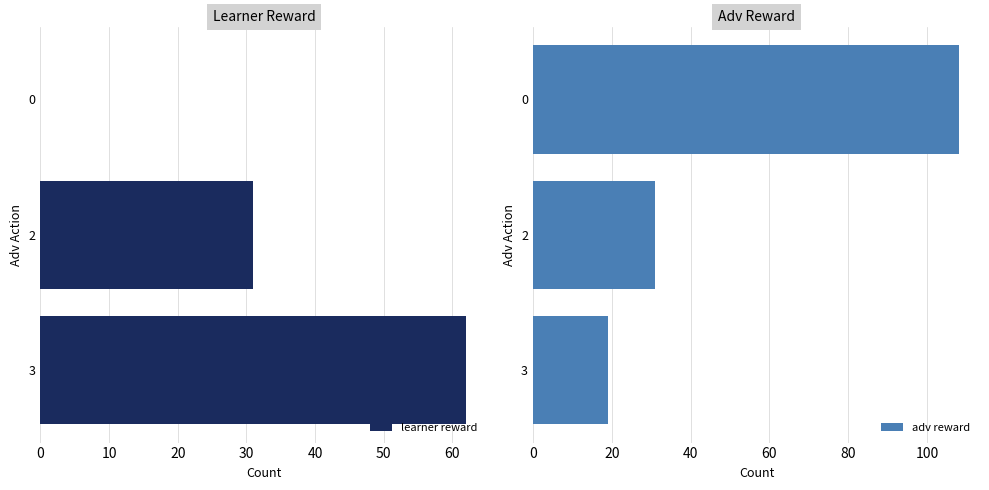

How many bars are there in each group?

2